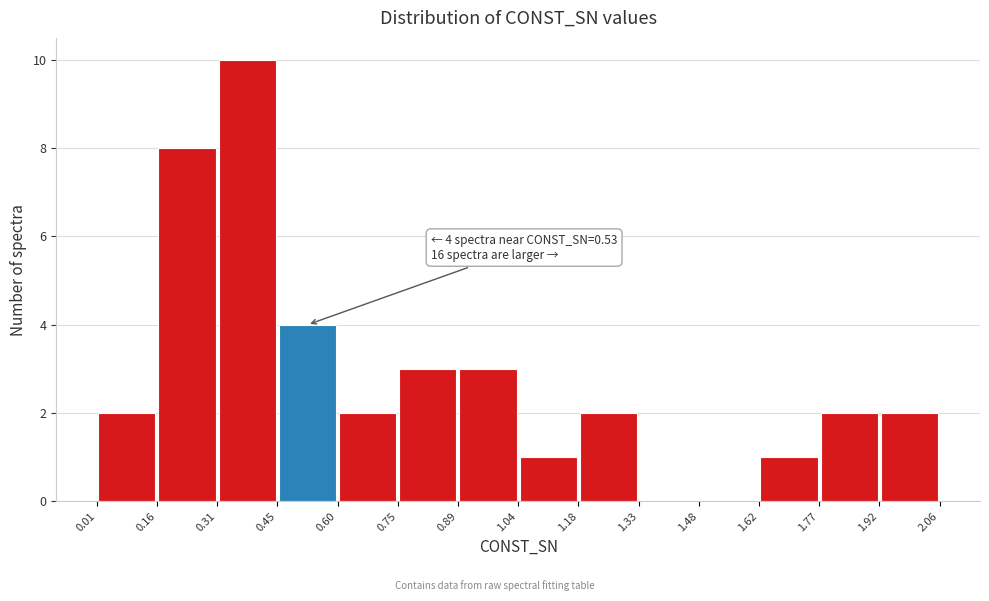

Which range on the x-axis has the tallest bar?

0.31 to 0.45